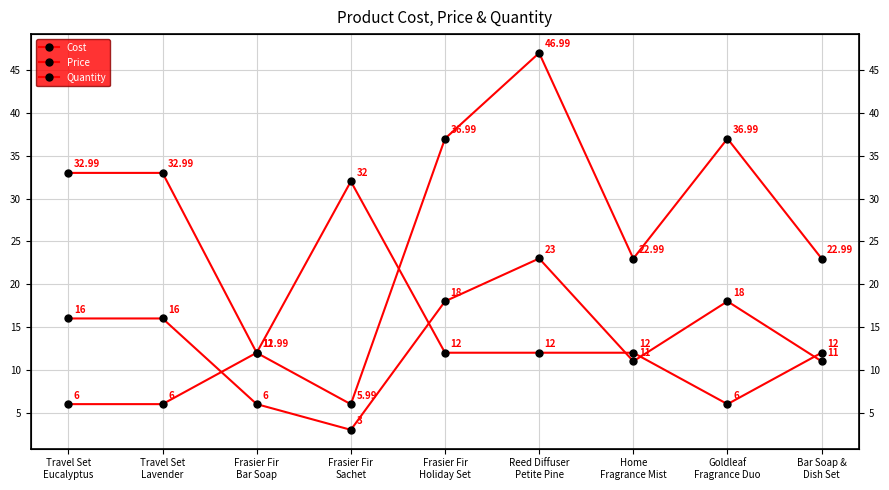

Is it true that Cost equals 2.8 at Frasier Fir
Bar Soap?

False